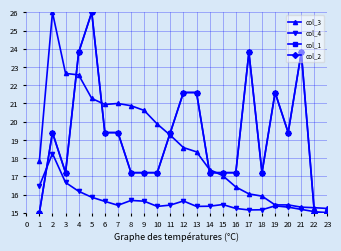

Rank the categories by col_2 value from lowest to highest.

0, 21, 22, 2, 7, 8, 9, 13, 14, 15, 17, 1, 5, 6, 10, 19, 11, 12, 18, 3, 16, 20, 4